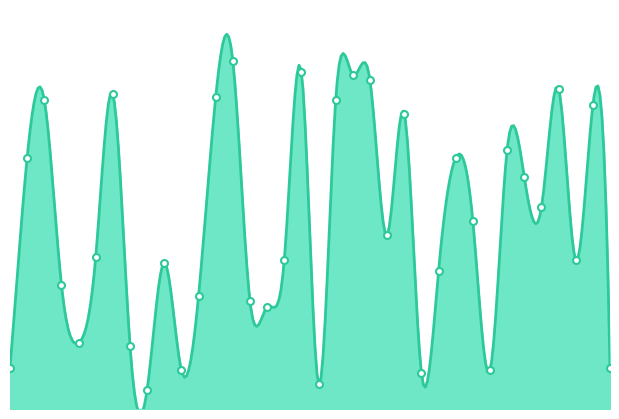

What is the minimum value shown in the chart?

7